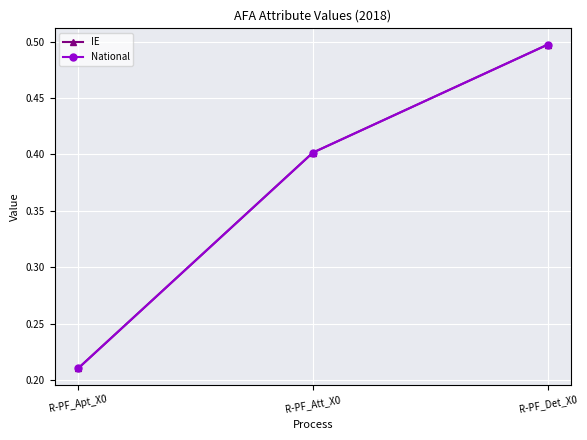

Rank the series by their maximum value, from lowest to highest.

IE, National